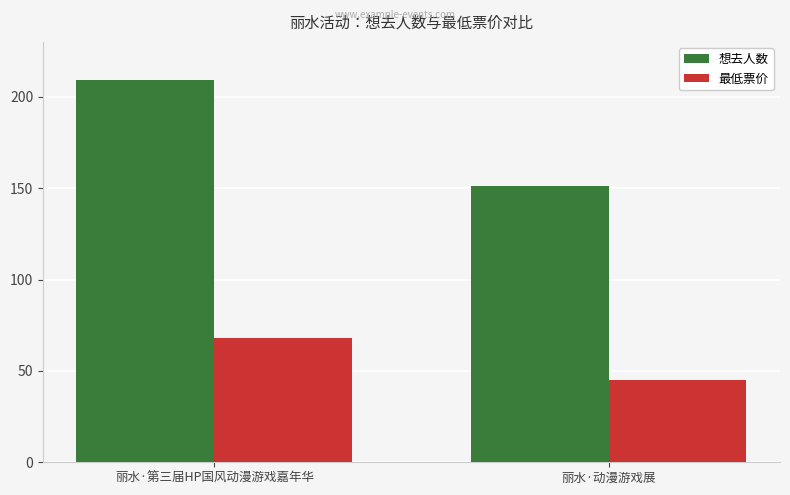

What is the sum of all 想去人数 values?

360